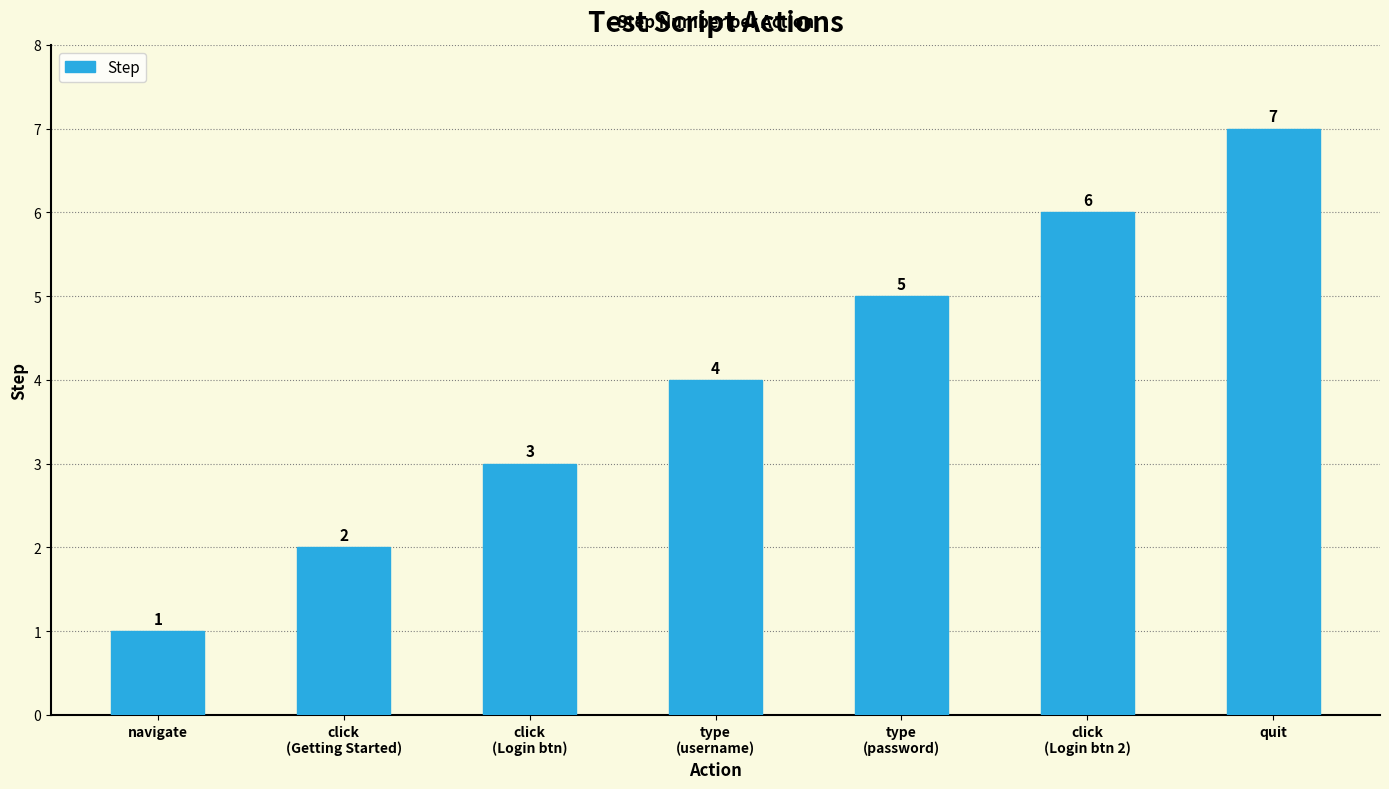

Read the value at click
(Login btn).

3